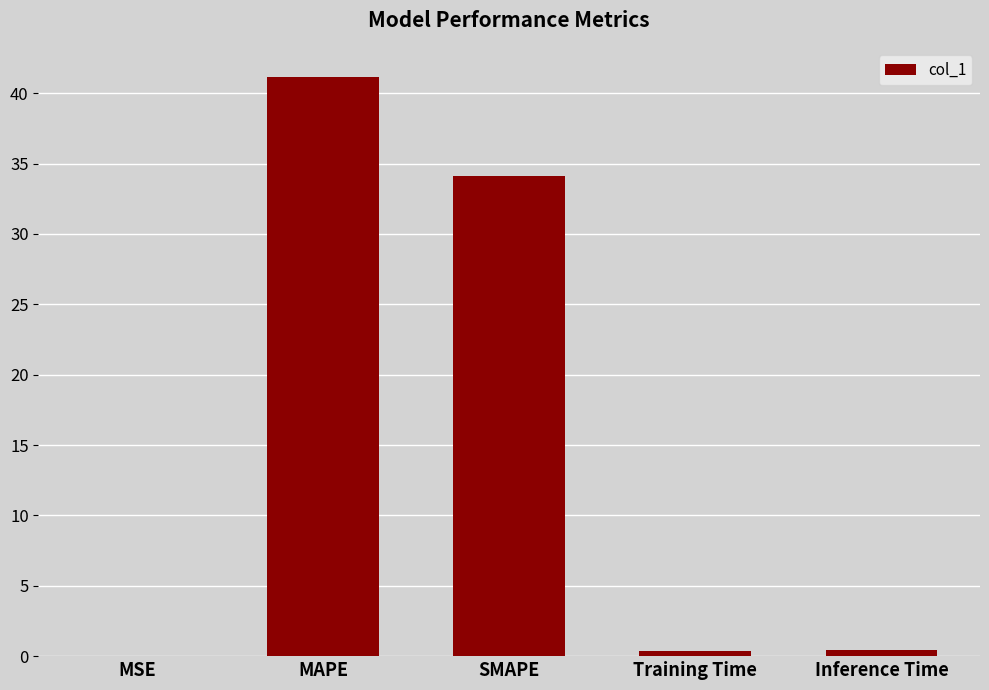

What is the change in value from SMAPE to Inference Time?

-33.7